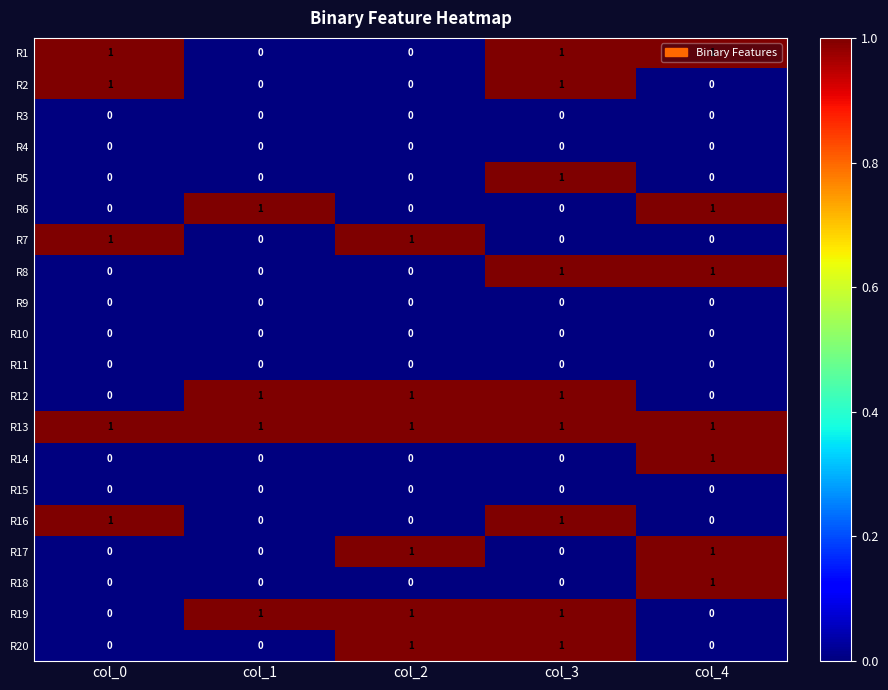

True or false: R19 has a value of 1 at col_2.

True